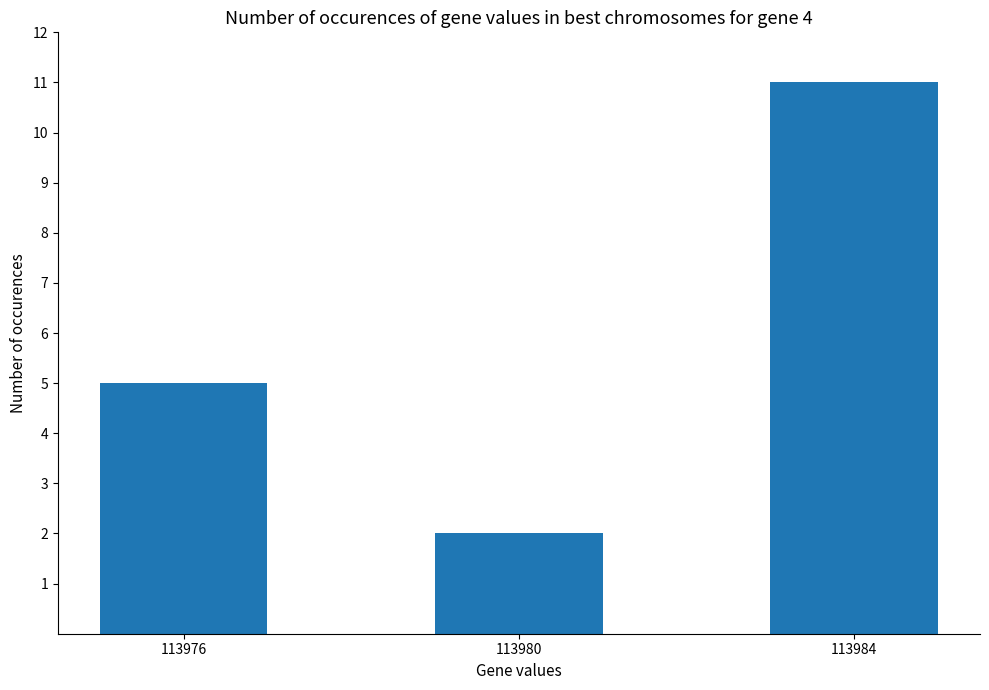

The chart shows a value of 5 at 113976. True or false?

True